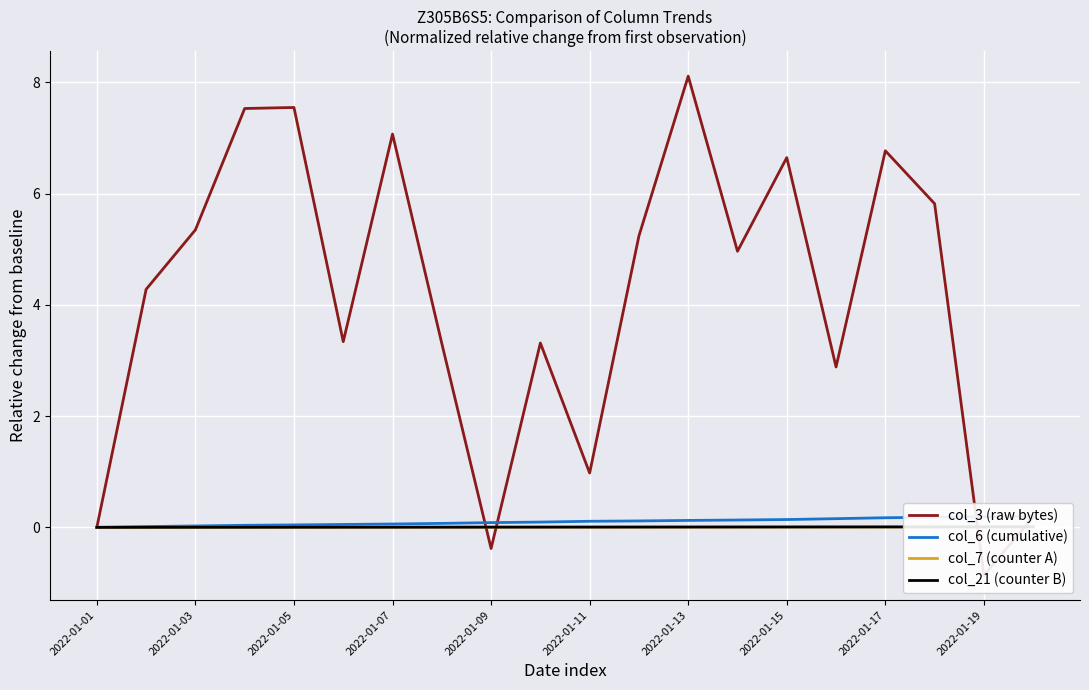

At how many categories does at least one series exceed 3?

14